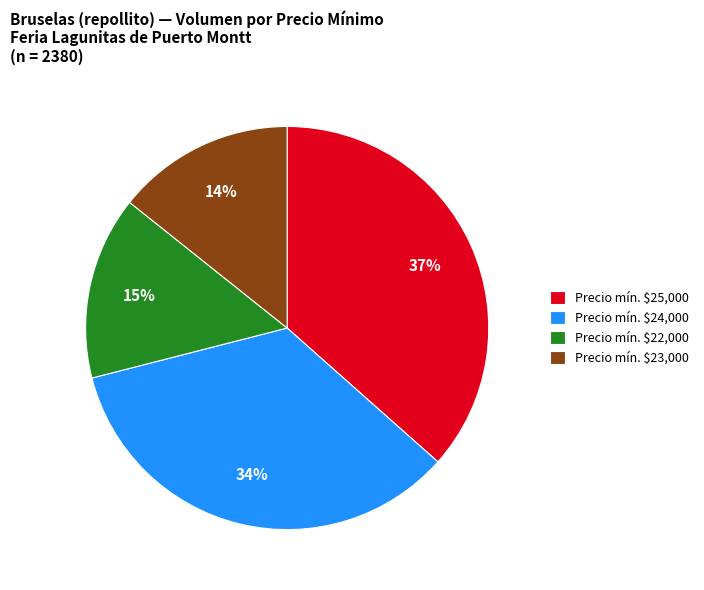

To the nearest percent, what portion does Precio mín. $25,000 represent?

37%